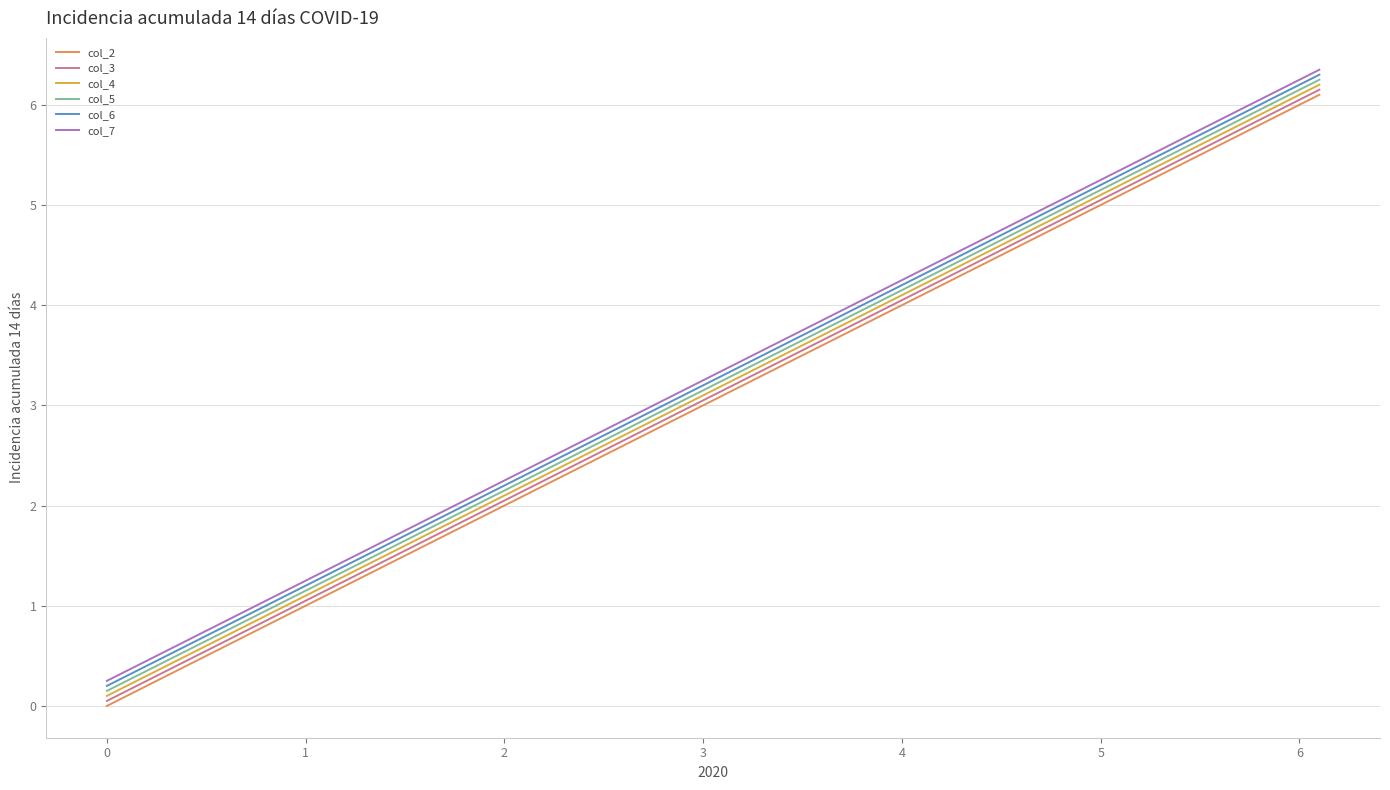

What are all the series names shown in the legend?

col_2, col_3, col_4, col_5, col_6, col_7